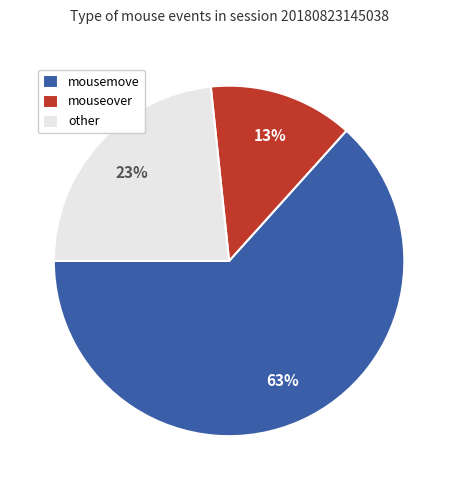

Combined, do mouseover and mousemove account for over 50%?

Yes